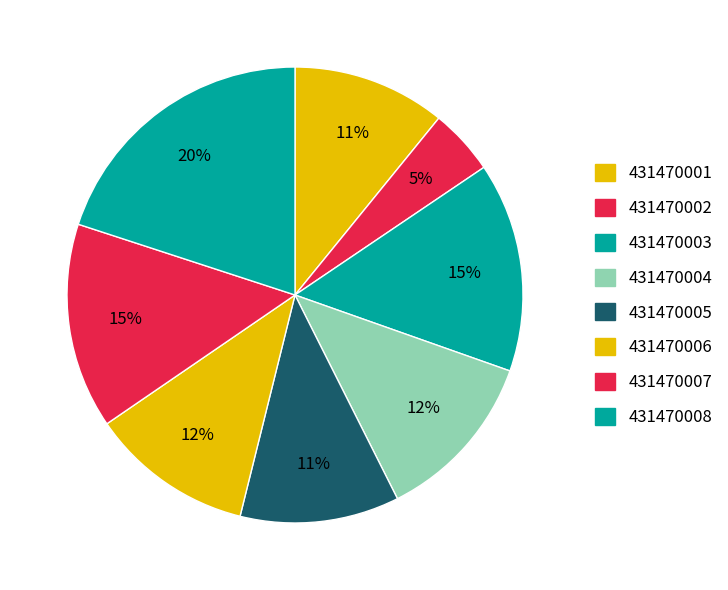

To the nearest percent, what portion does 431470005 represent?

11%